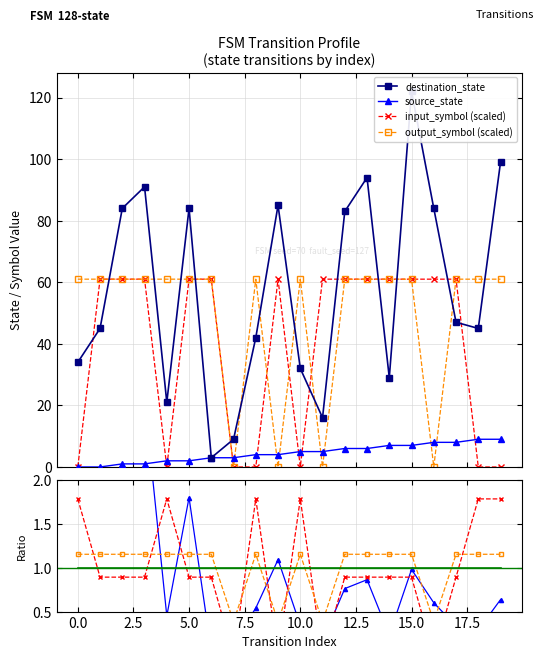

Which series has the largest range (max minus min)?

destination_state